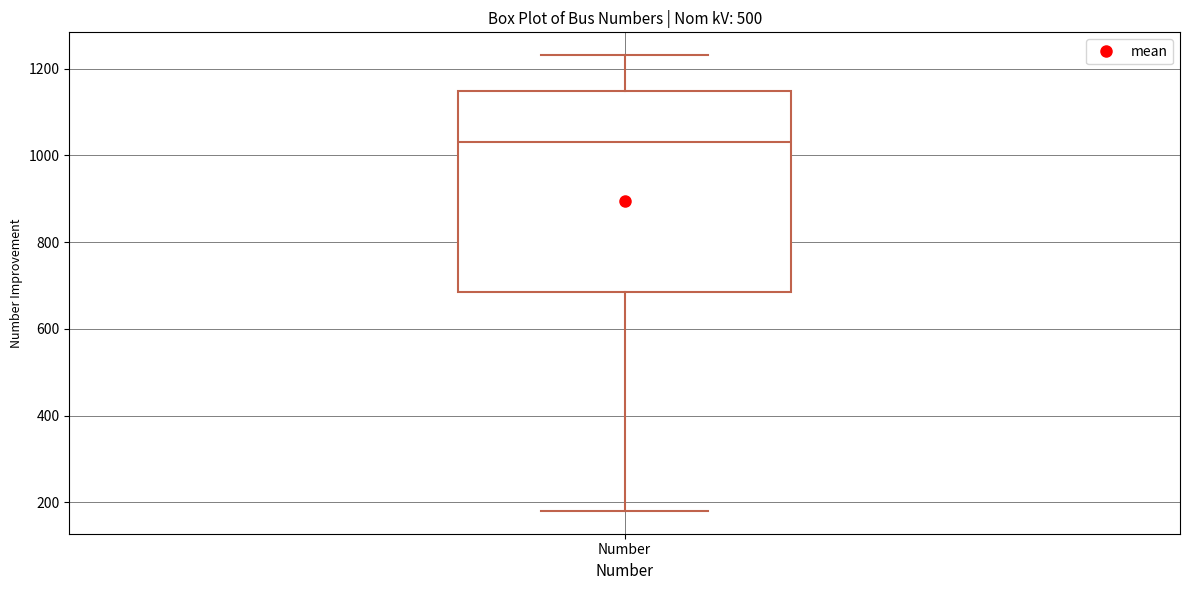

Transcribe this box plot: give where the median line is, the range the box spans, and where the two whiskers end, as read against the y-axis. The values are not printed on the chart, so give them approximately, as read against the axis.

median 1040, box 680 to 1140, whiskers 180 to 1240